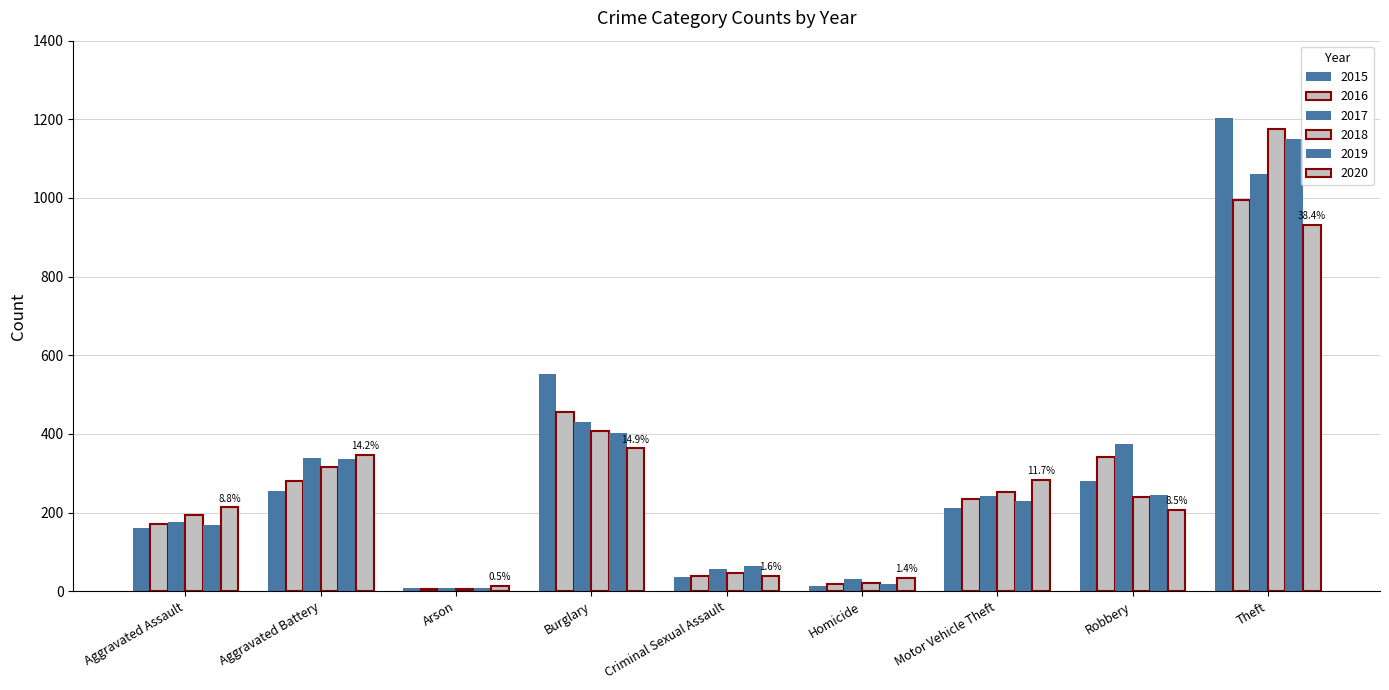

How many data points does each series have?

9